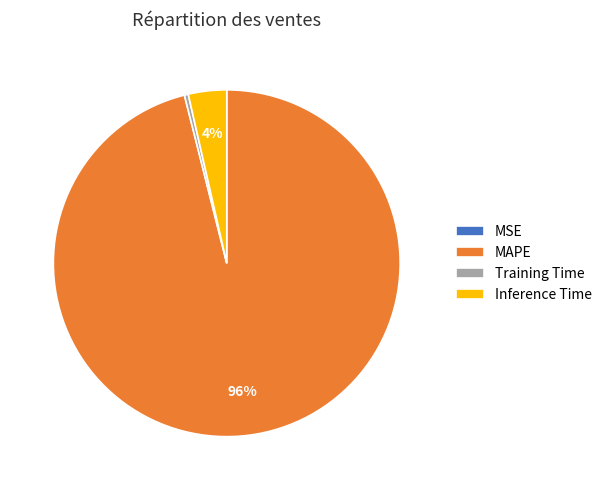

Which slice is the largest?

MAPE